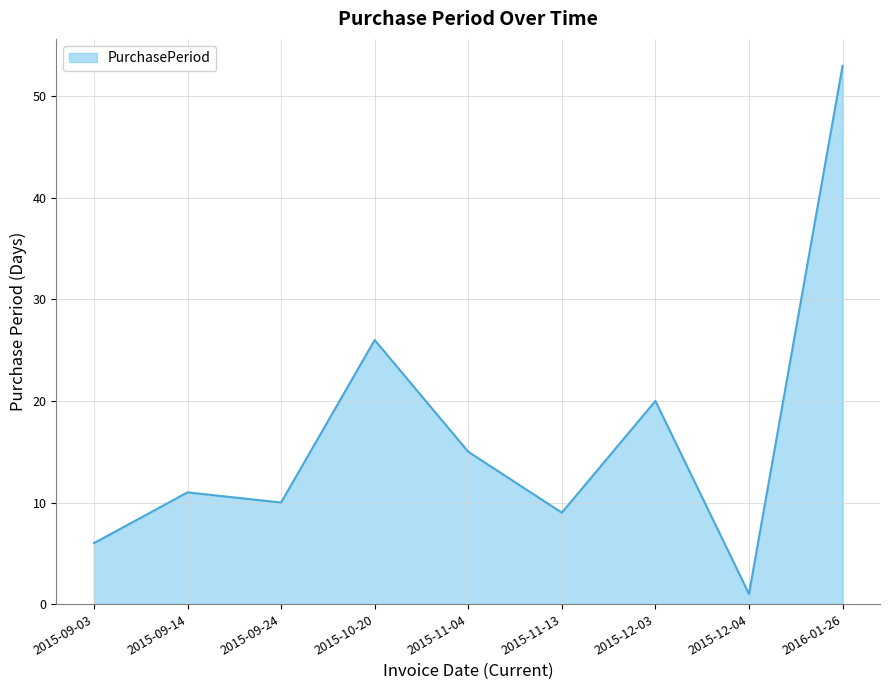

What is the average value?

17